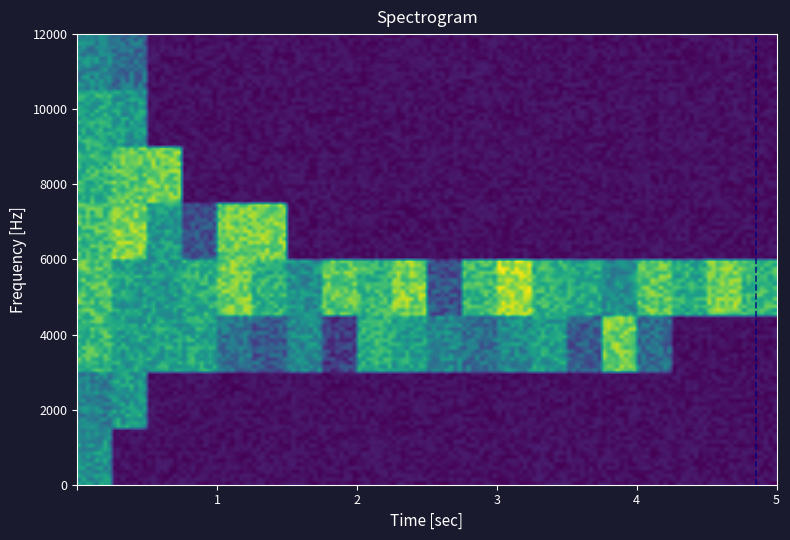

Reading left to right, list all the values displayed in this chart.

-3: 112	0	0	0	0	0	0	0	0	0	0	0	0	0	0	0	0	0	0	0
-2: 108	114	0	0	0	0	0	0	0	0	0	0	0	0	0	0	0	0	0	0
-1: 122	115	116	117	105	99	110	93	119	115	109	103	110	115	99	128	103	0	0	0
1: 124	115	114	119	128	120	111	126	121	129	97	122	133	120	117	111	126	118	128	121
2: 123	130	114	97	128	129	0	0	0	0	0	0	0	0	0	0	0	0	0	0
3: 120	126	128	0	0	0	0	0	0	0	0	0	0	0	0	0	0	0	0	0
4: 117	113	0	0	0	0	0	0	0	0	0	0	0	0	0	0	0	0	0	0
5: 109	103	0	0	0	0	0	0	0	0	0	0	0	0	0	0	0	0	0	0